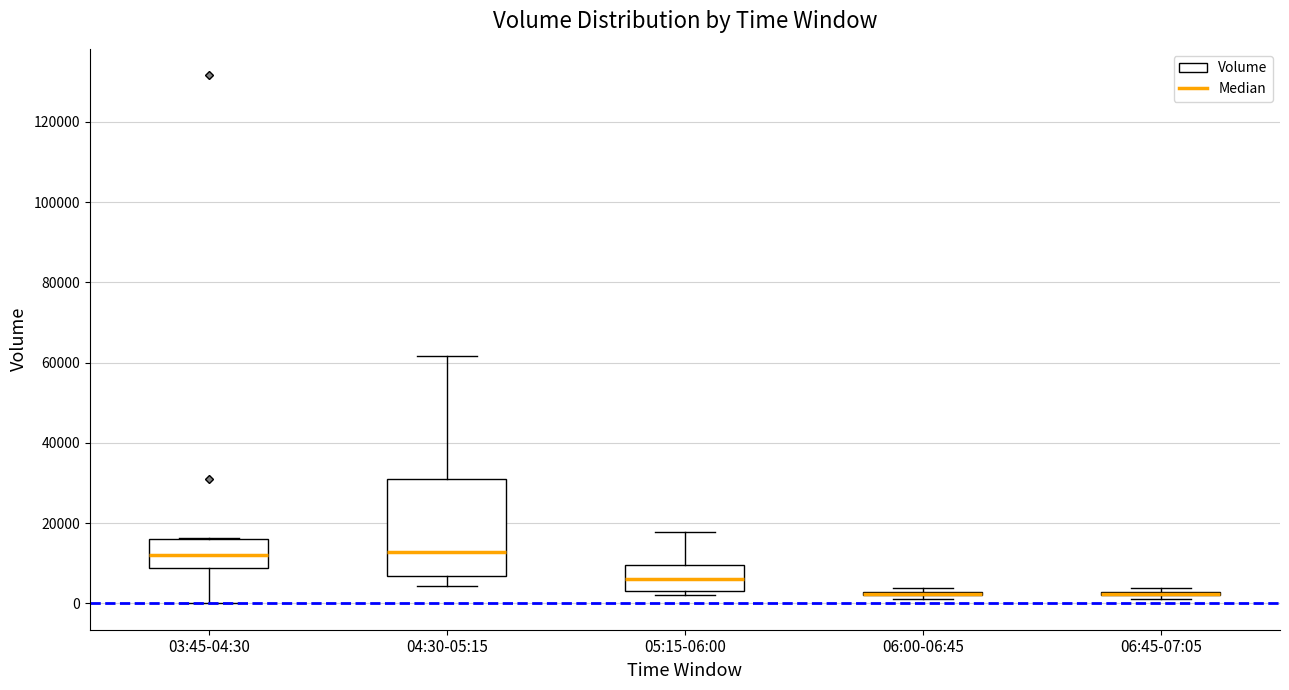

Reading left to right, read every box against the y-axis: the position of its median line, the range the box covers, and the ends of its whiskers. The values are not printed on the chart, so give them approximately, as read against the axis.

03:45-04:30: median 12000, box 8000 to 16000, whiskers 0 to 16000
04:30-05:15: median 12000, box 6000 to 32000, whiskers 4000 to 62000
05:15-06:00: median 6000, box 2000 to 10000, whiskers 2000 (just below the box's lower edge) to 18000
06:00-06:45: box collapsed to a line at 2000, whiskers 2000 to 4000
06:45-07:05: box collapsed to a line at 2000, whiskers 2000 to 4000